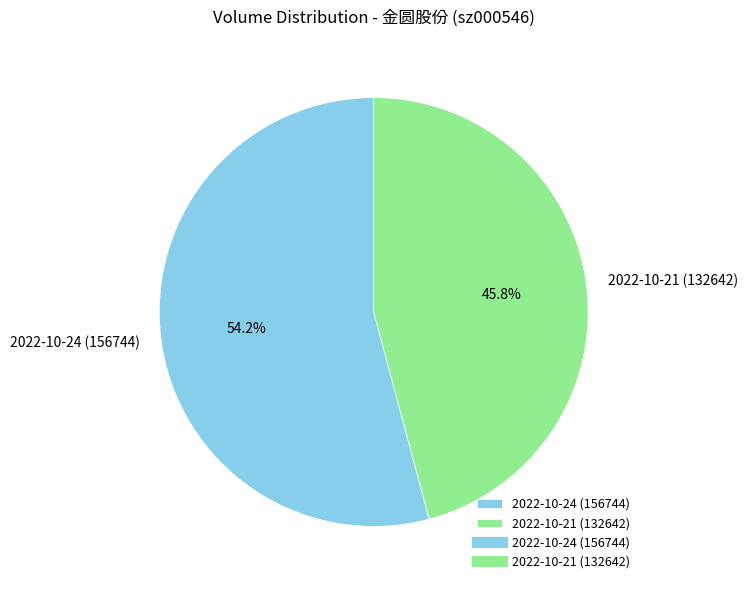

To the nearest percent, what is the combined percentage of 2022-10-24 (156744) and 2022-10-21 (132642)?

100%